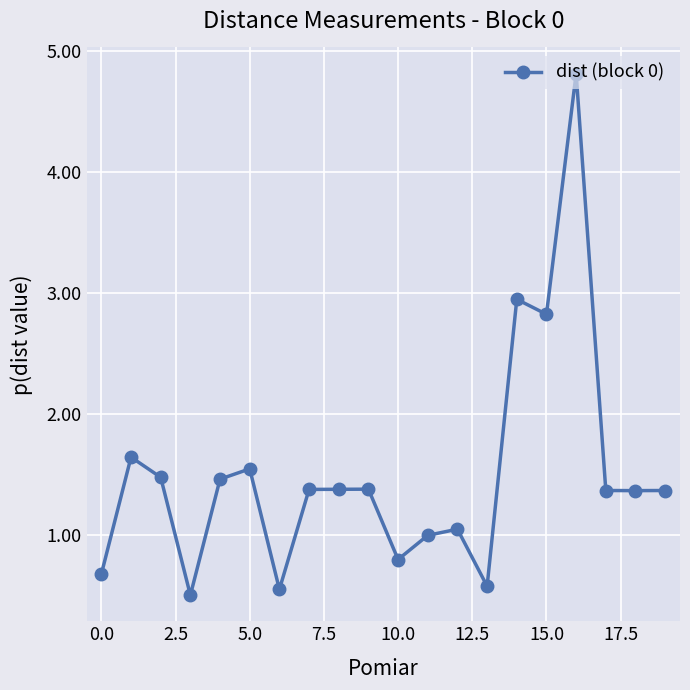

What is the sum of all values?

30.1